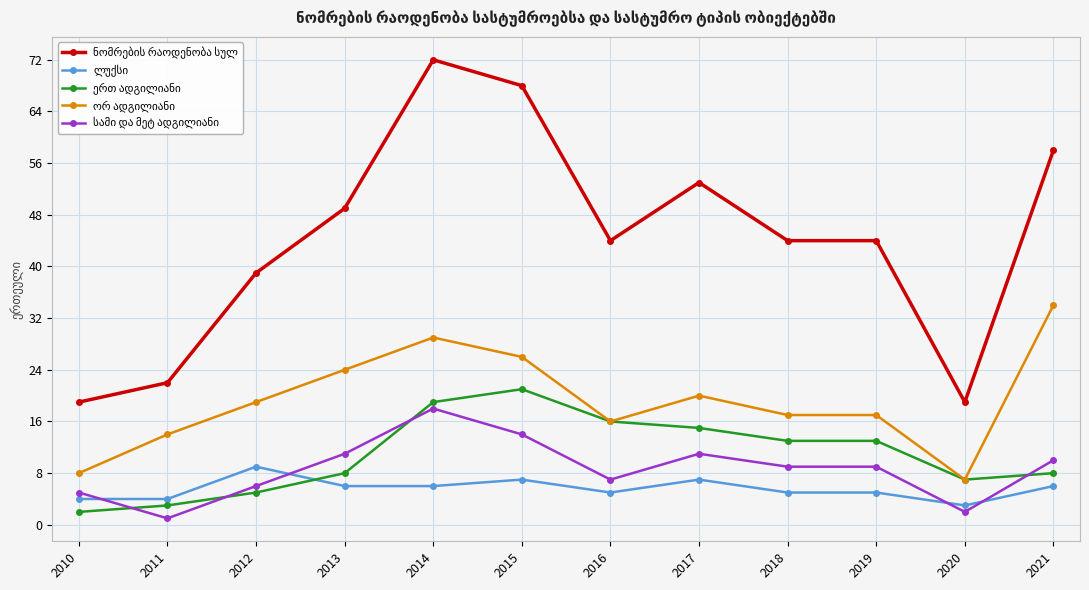

What is the total value across all series at 2020?

38